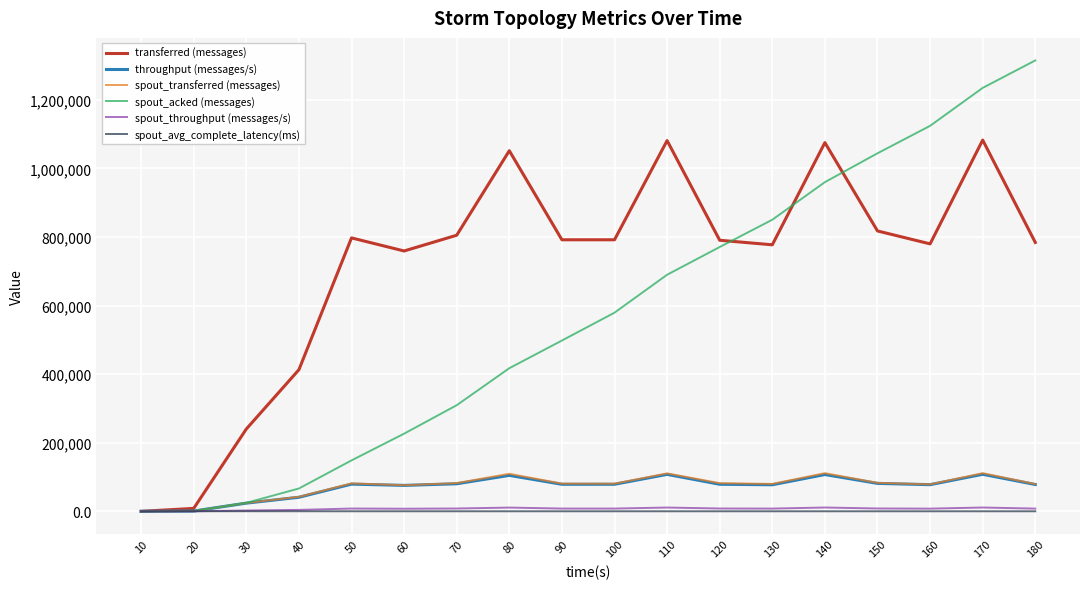

At which label does transferred (messages) first exceed 791860?

50